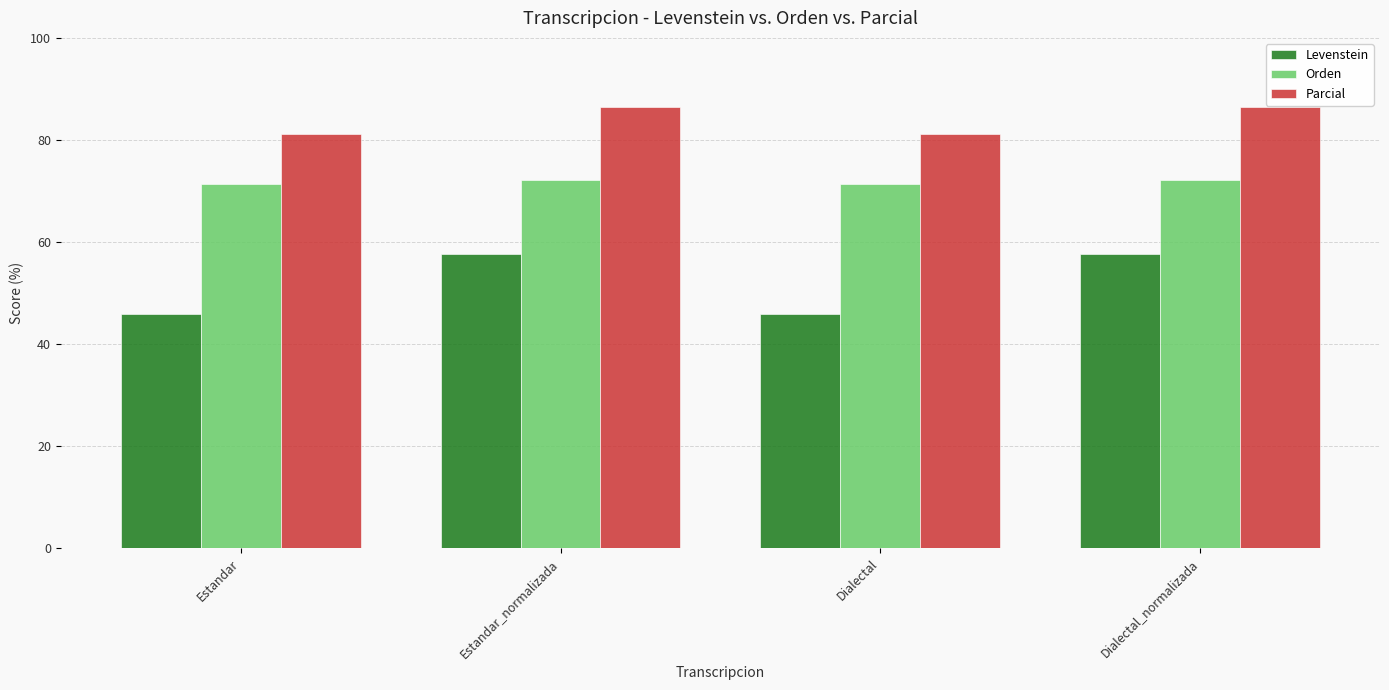

What is the highest value of the Levenstein series?

57.6